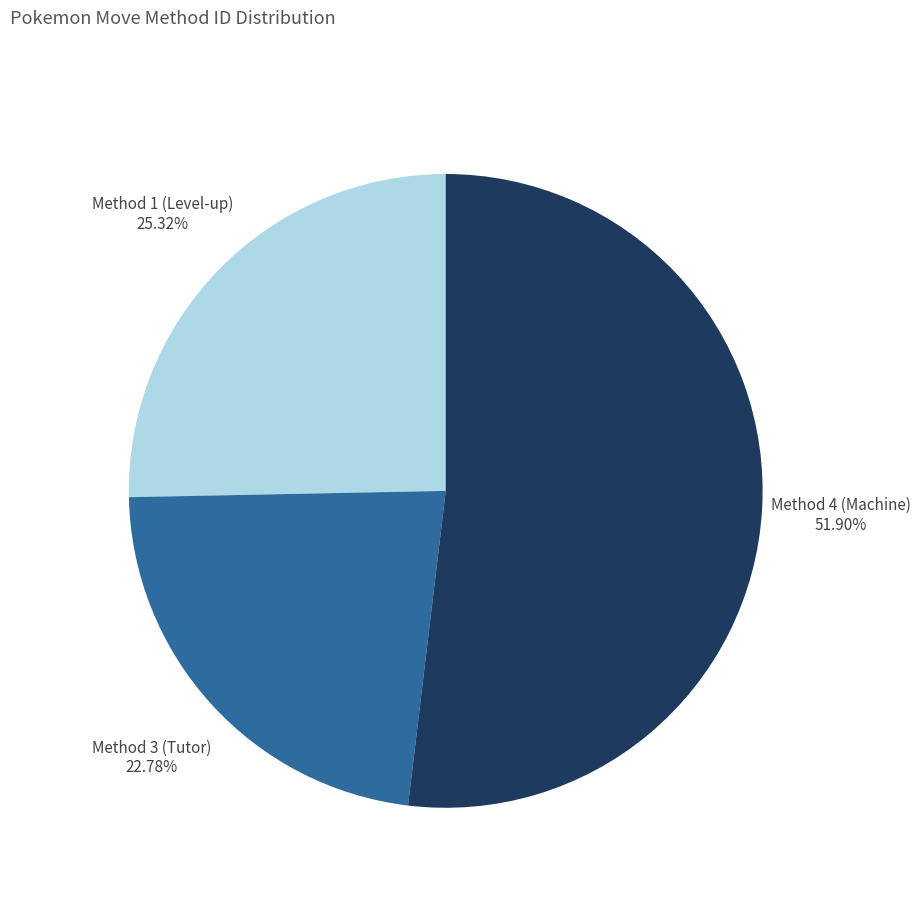

Is there any slice that represents more than half of the pie?

Yes